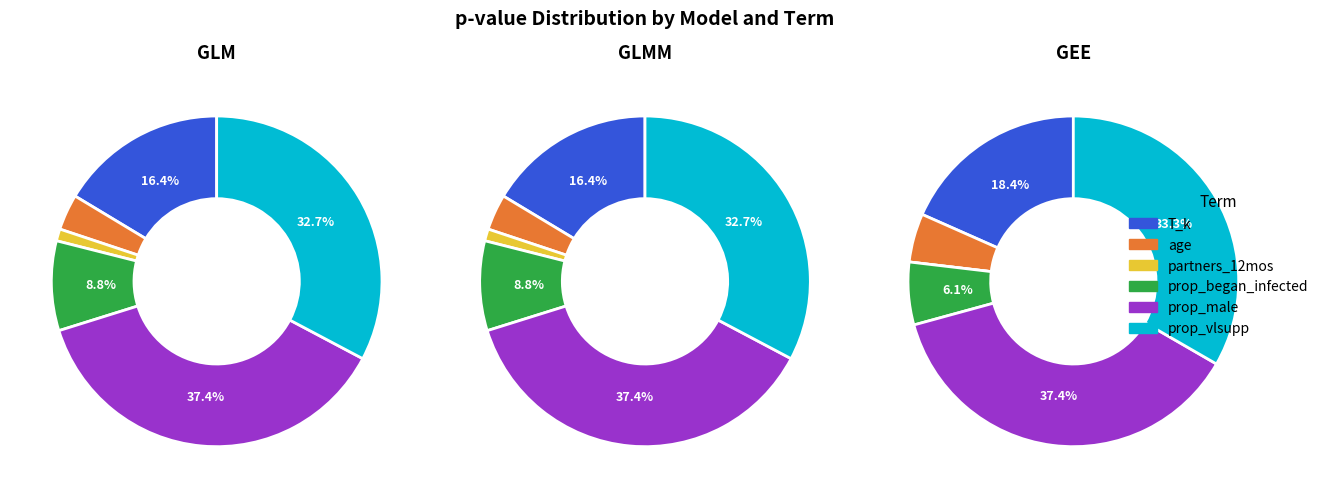

To the nearest percent, what is the difference between the GEE and GLMM slice percentages?

4%